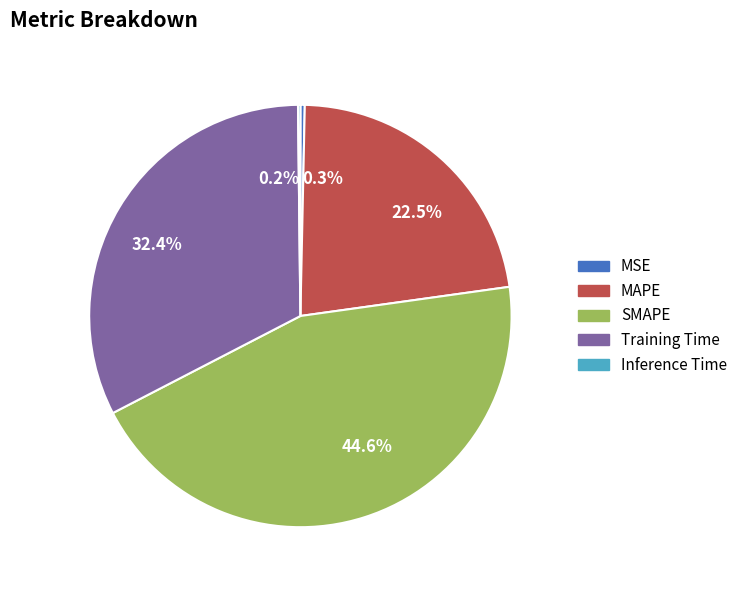

Which category has the biggest portion of the pie?

SMAPE